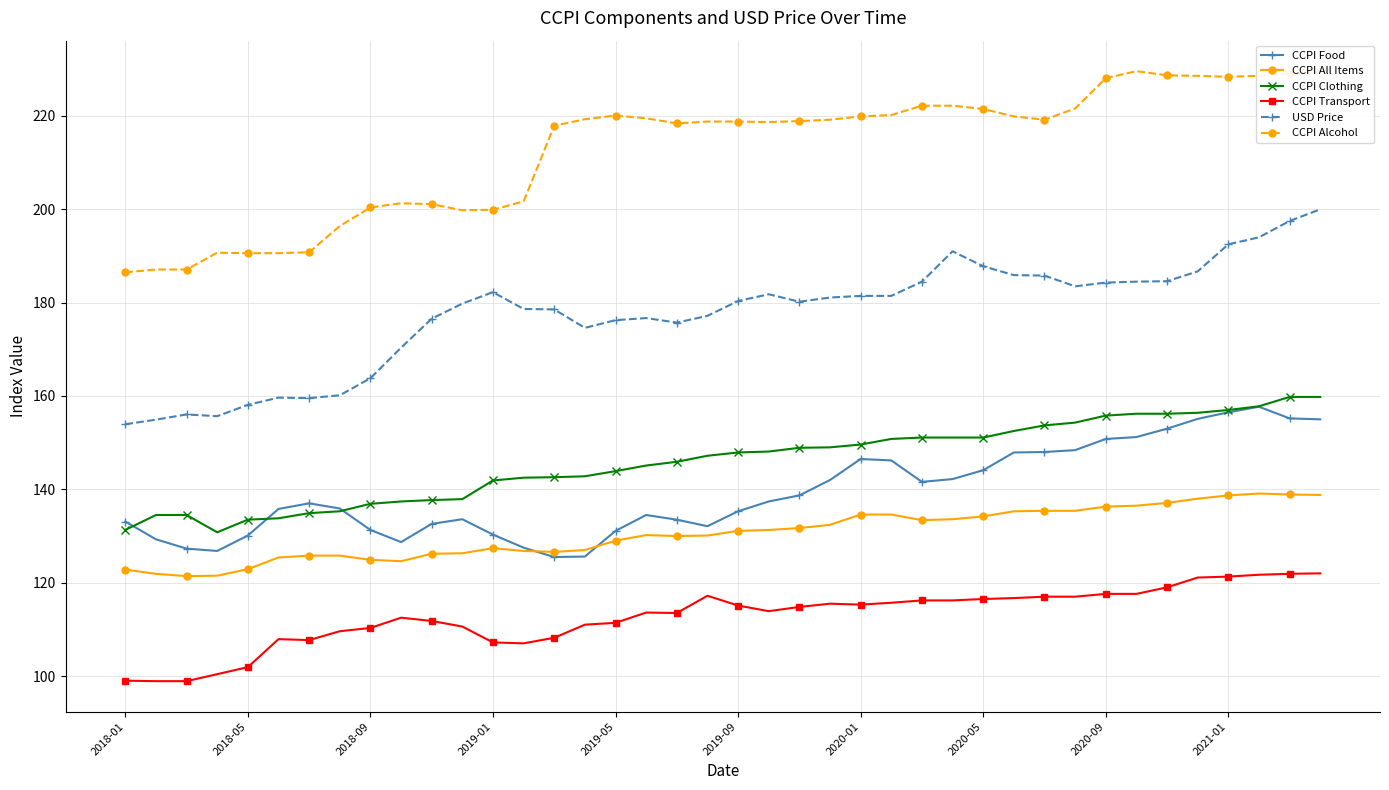

Where is CCPI All Items nearest to the value 130?

18